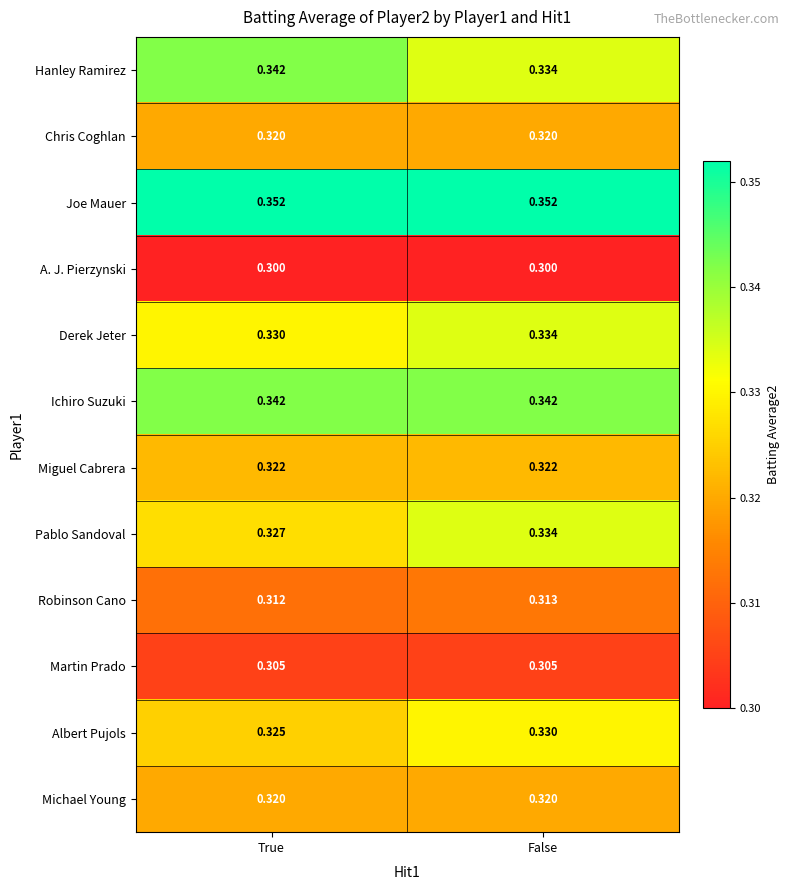

Where is Robinson Cano nearest to the value 0?

True